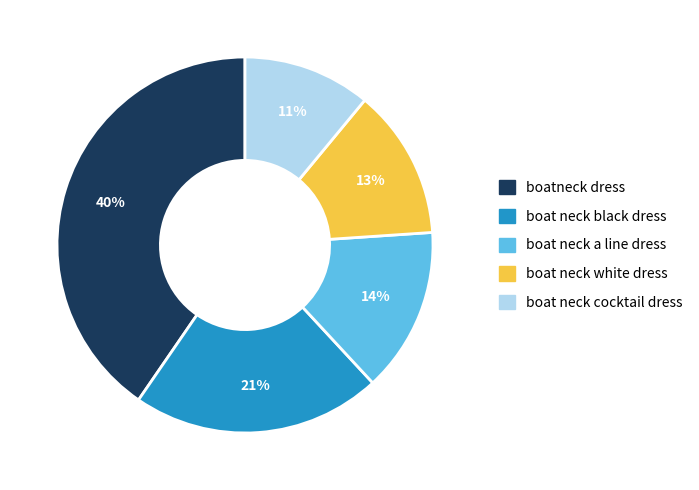

Does boat neck black dress represent more than half of the total?

No